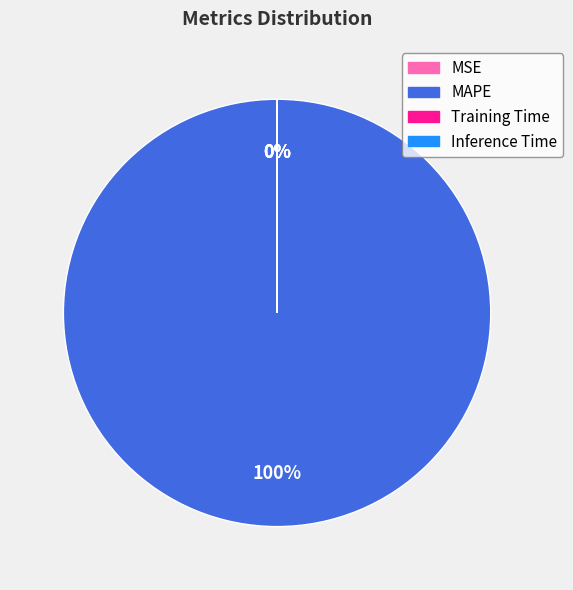

To the nearest percent, what is the difference between the largest and smallest slice percentages?

100%